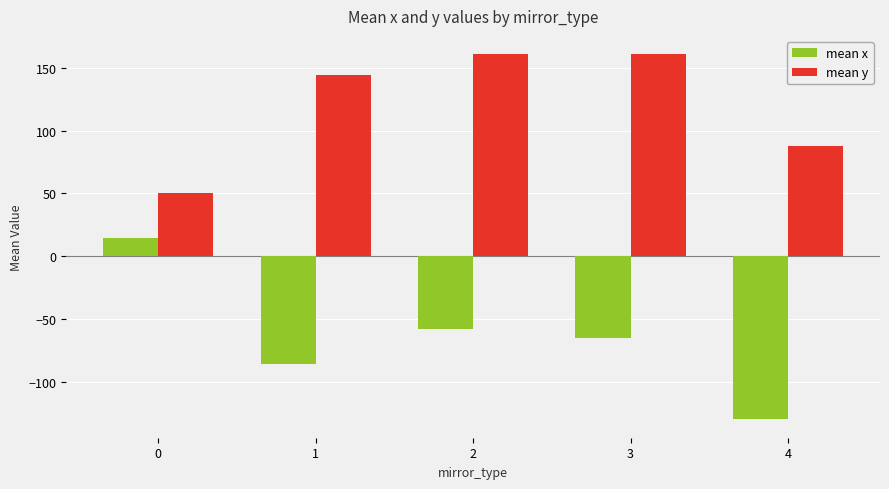

What is the difference between the maximum and minimum values in the mean x series?

144.6